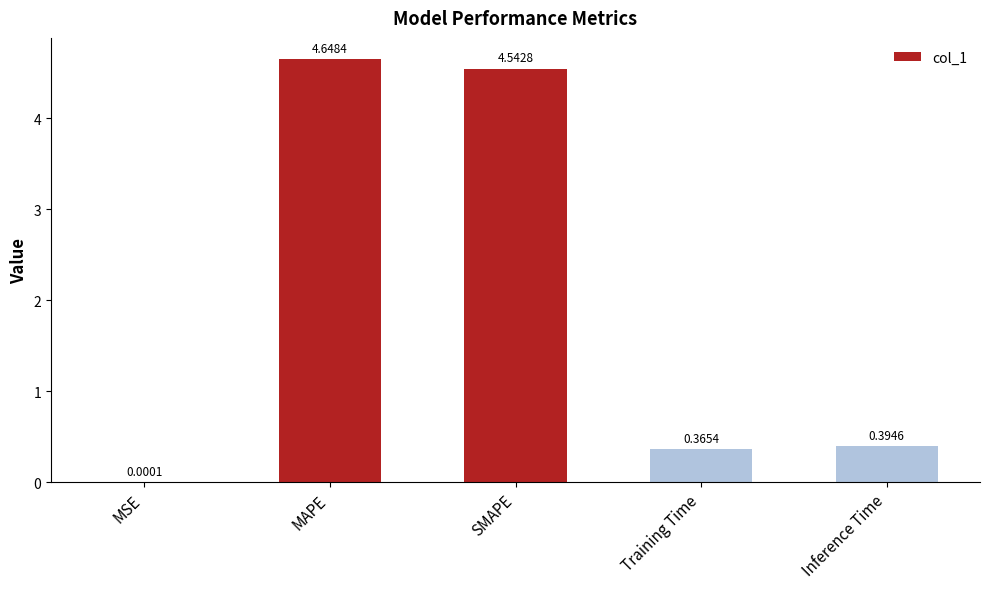

At which category does the chart reach its peak across all series?

MAPE